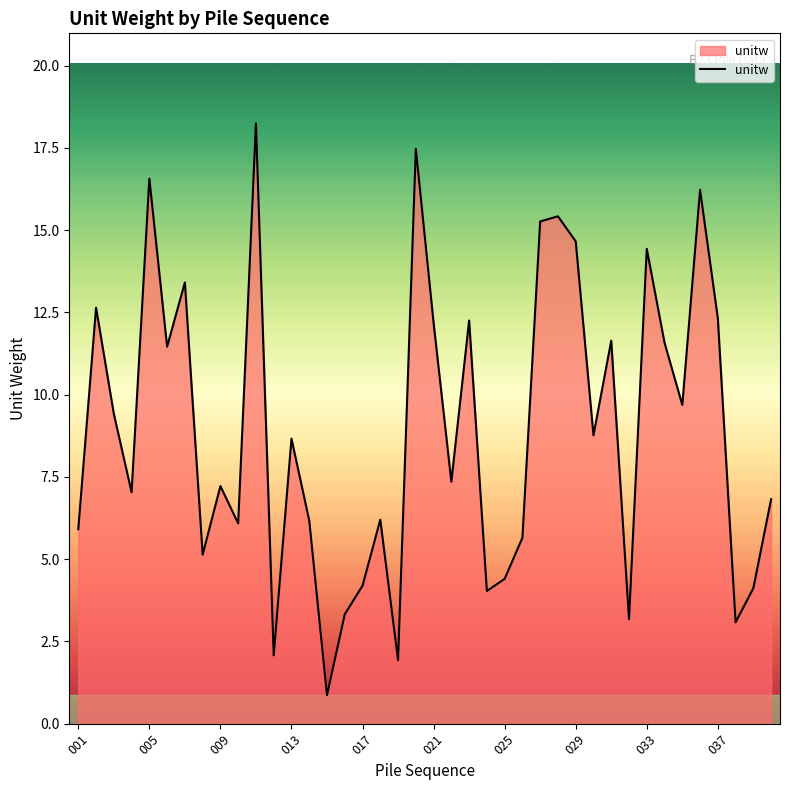

What is the smallest value displayed?

0.9